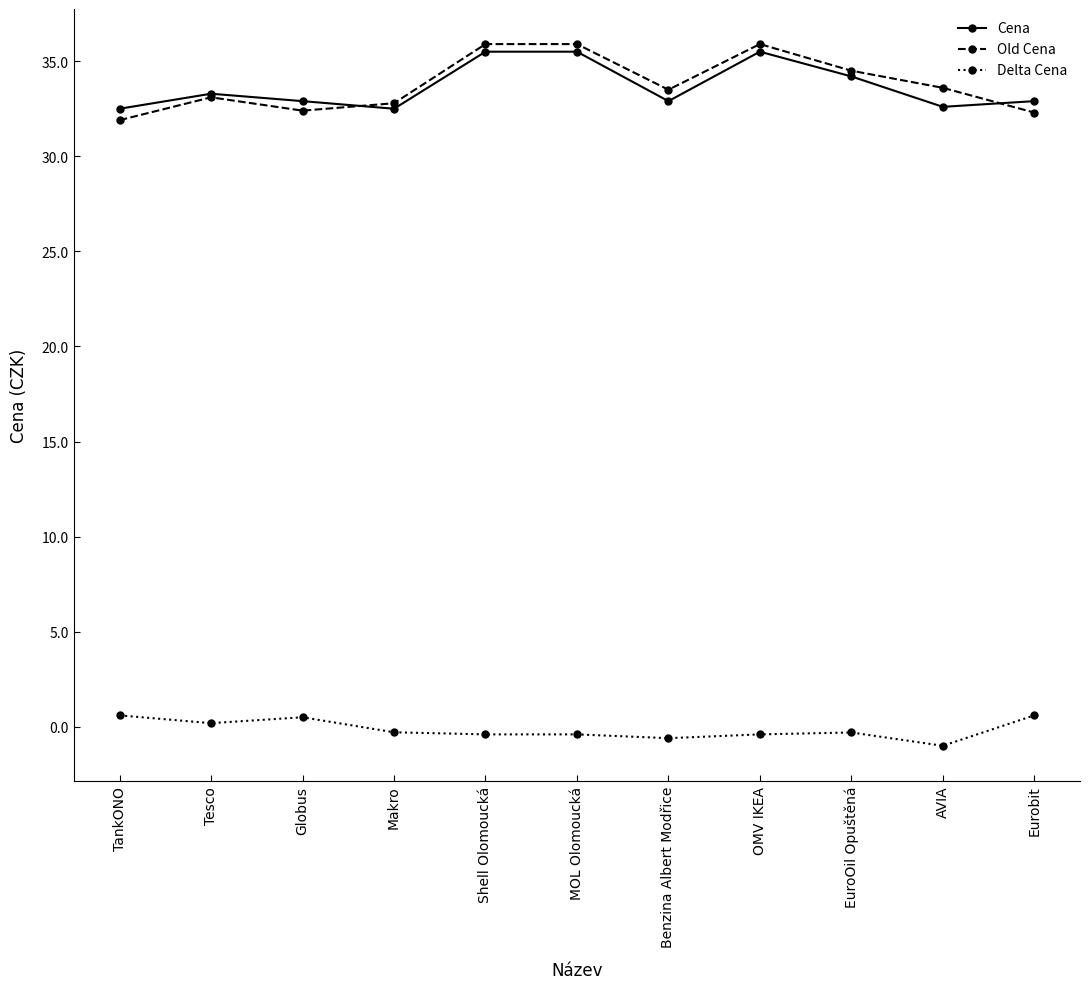

True or false: Old Cena has a value of 44.8 at Globus.

False